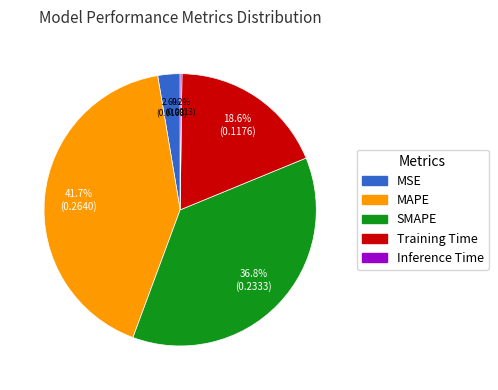

What percentage do Training Time and MSE together represent?

21.2%